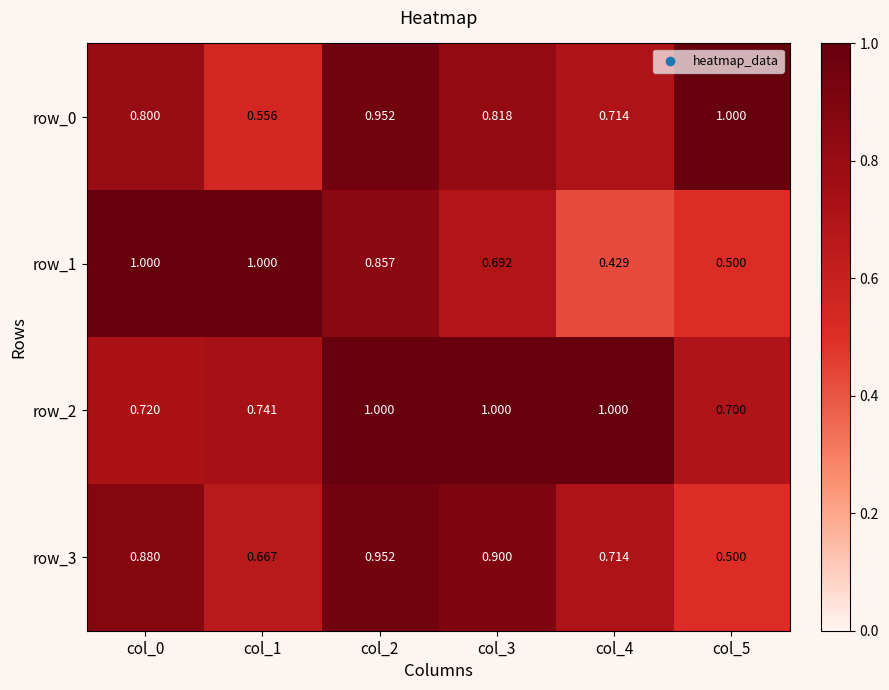

Which series has the widest spread of values?

row_1